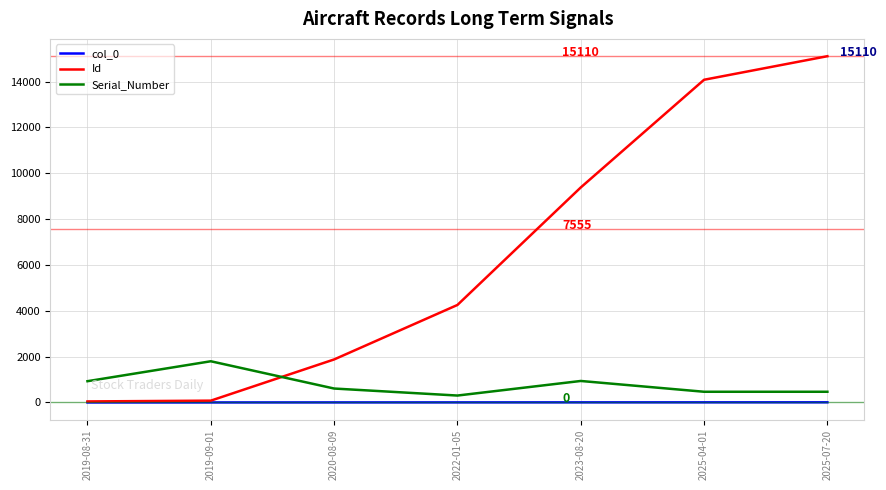

How many values in the Id series are below 4255?

3